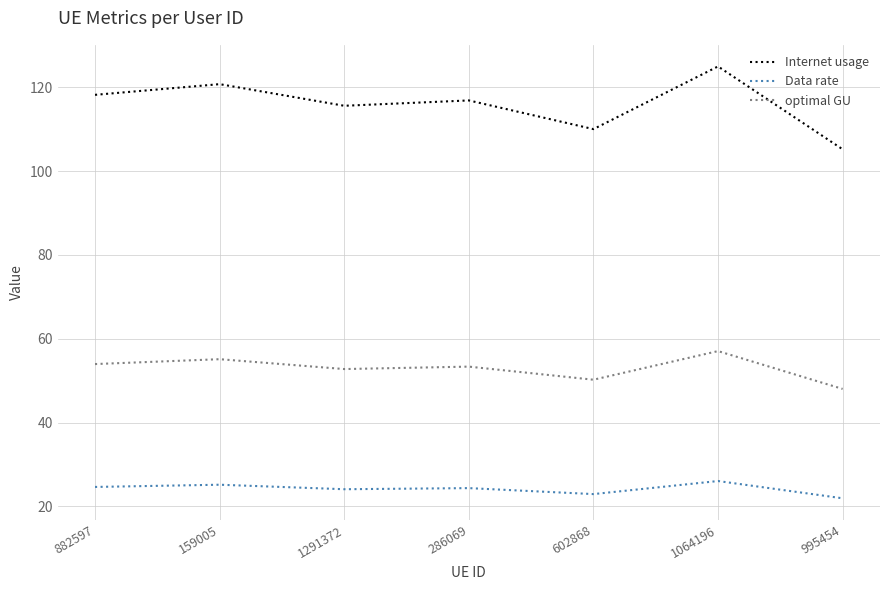

What value does the Data rate series have at 159005?

25.2